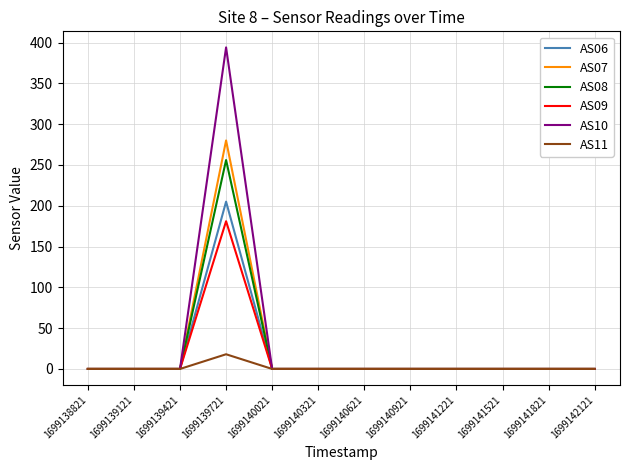

What is the difference between the maximum and minimum values in the AS07 series?

280